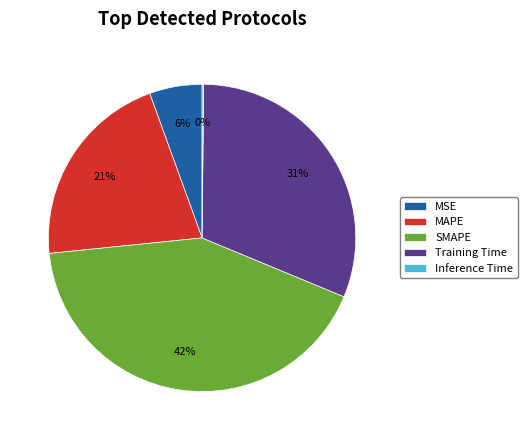

To the nearest percent, what portion does SMAPE represent?

42%